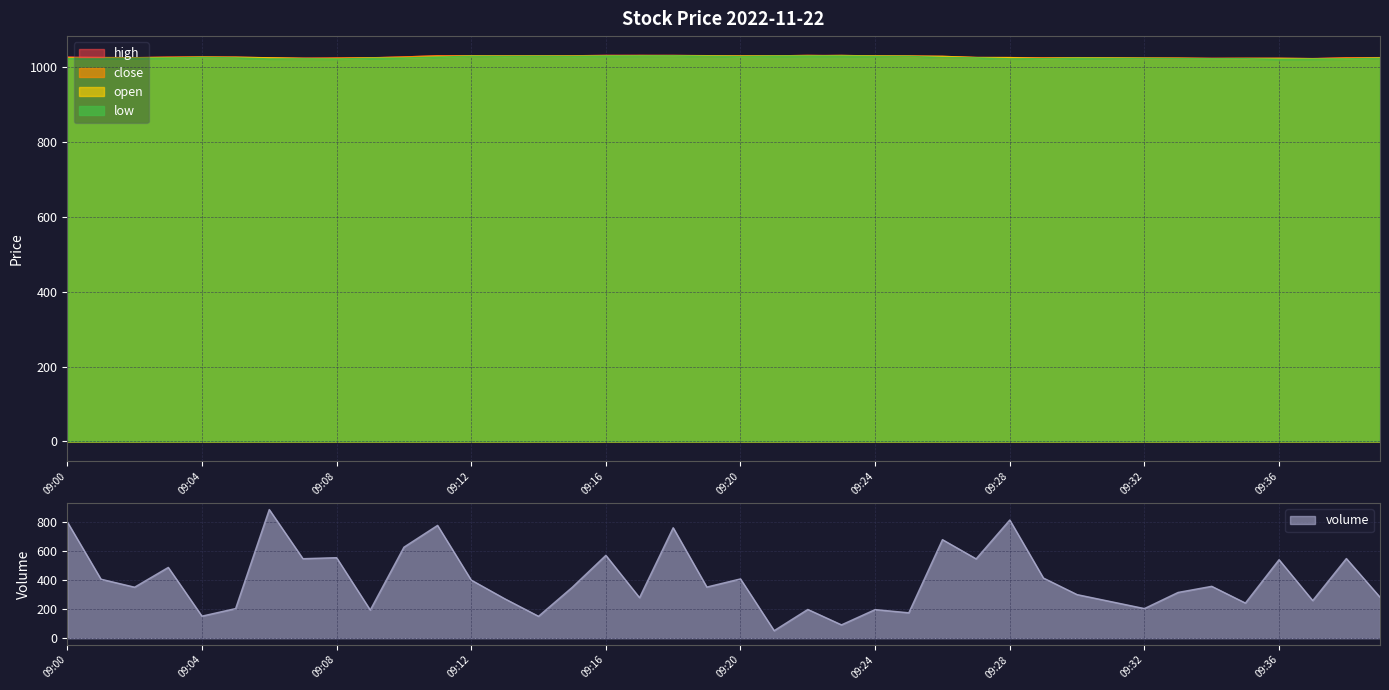

Which series changed the most between 09:03 and 09:37?

close